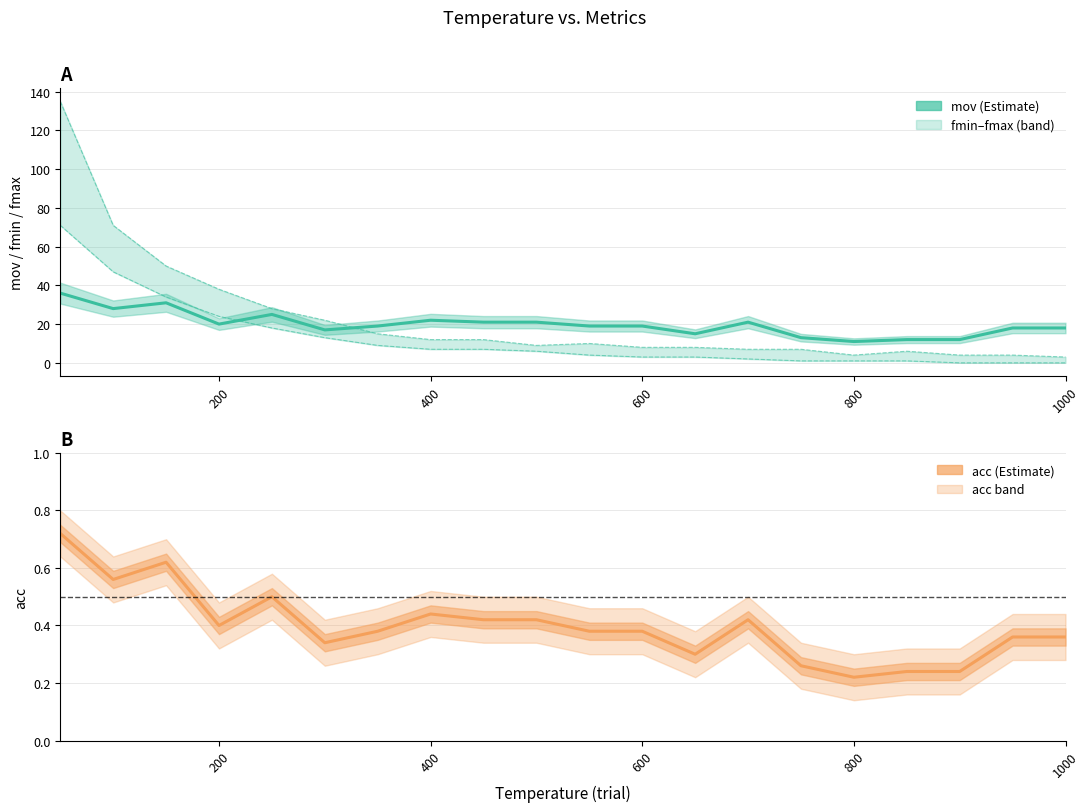

The mov series shows 14.4 at 13. True or false?

False